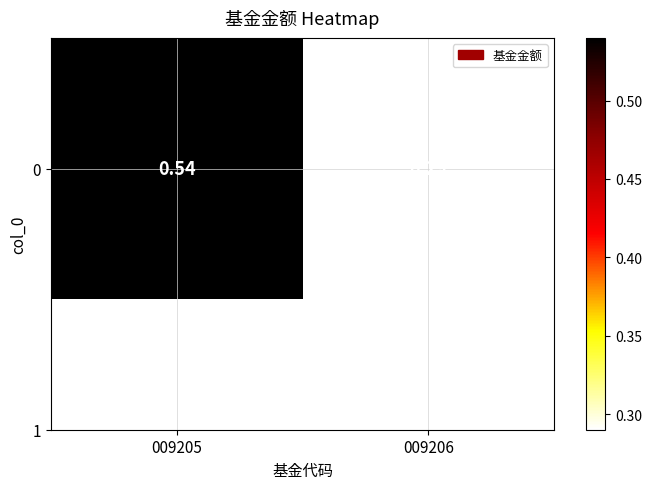

The chart shows a value of 0.5 at 009205. True or false?

True